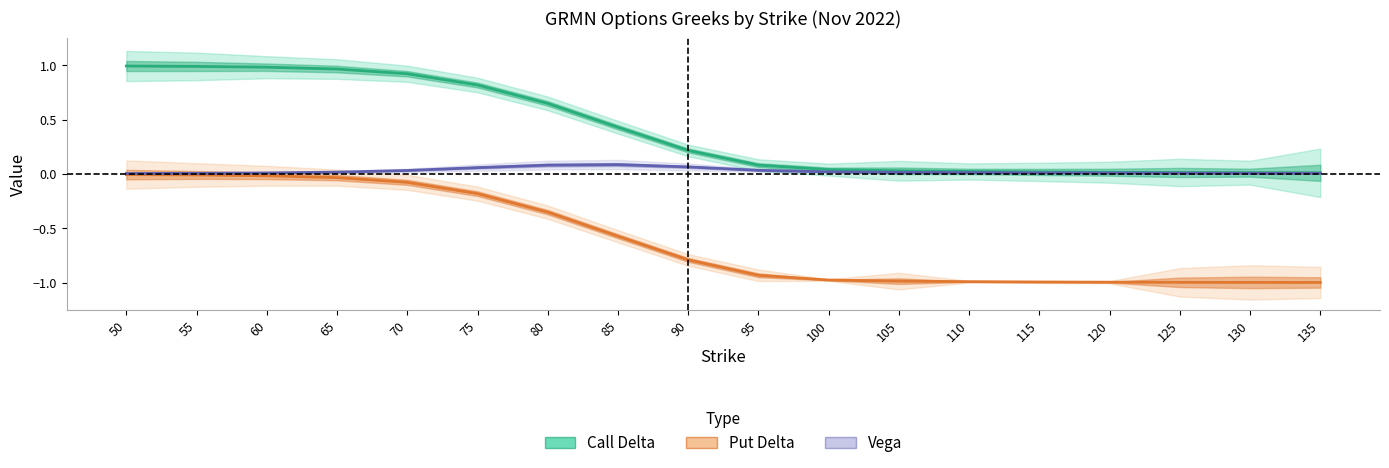

True or false: Call Vega and Put Delta cross at least once.

False